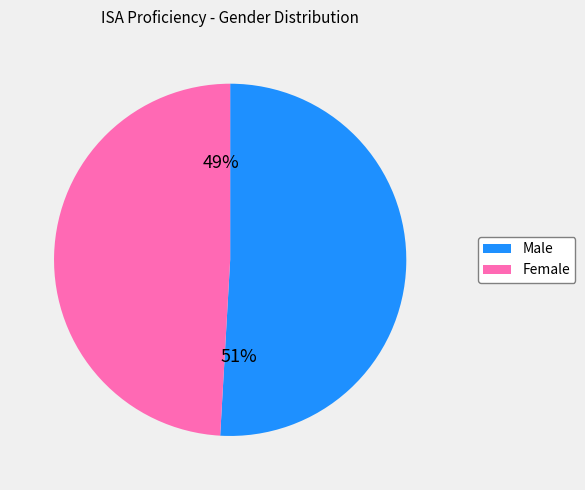

What is the majority slice?

Male